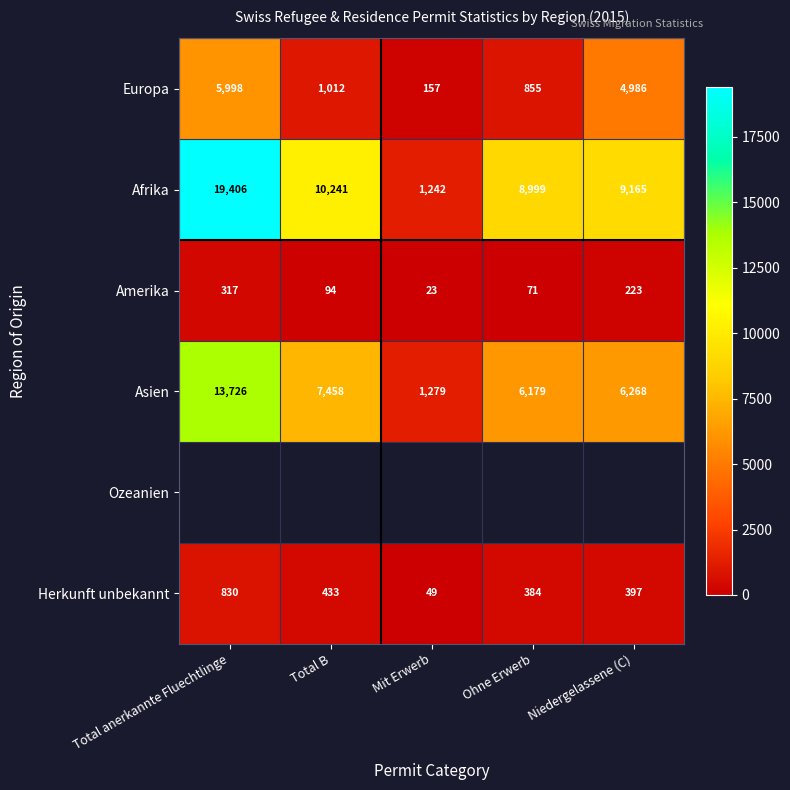

Which has a higher value, Mit Erwerb or Niedergelassene (C)?

Niedergelassene (C)